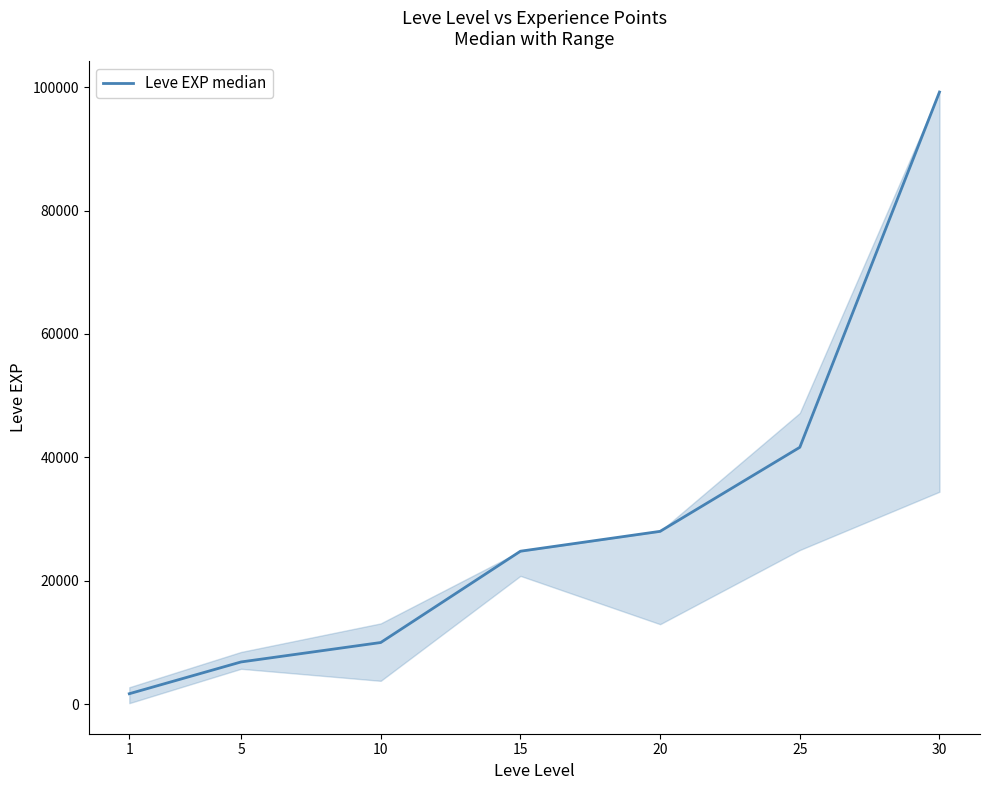

Count the number of categories in the chart.

7